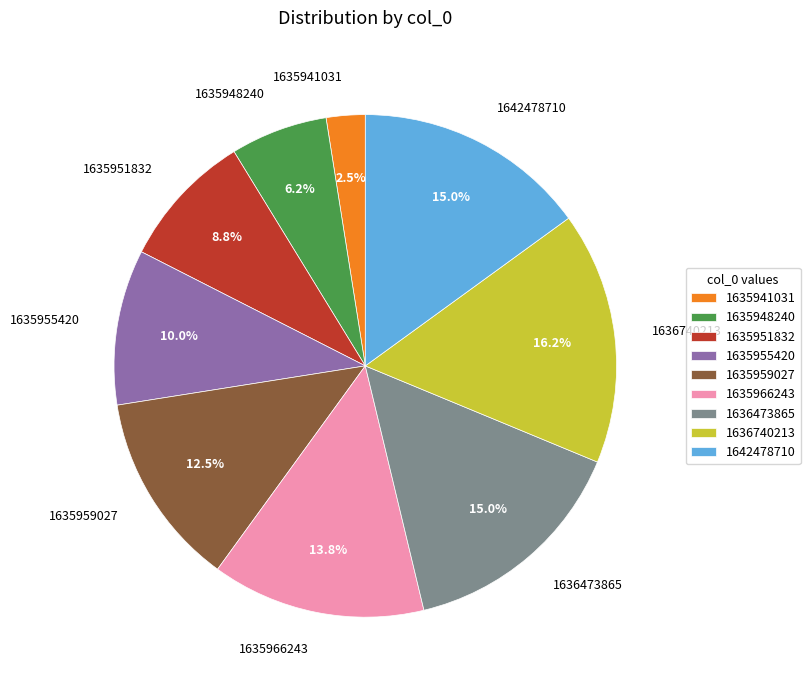

Count the number of slices in the pie.

9